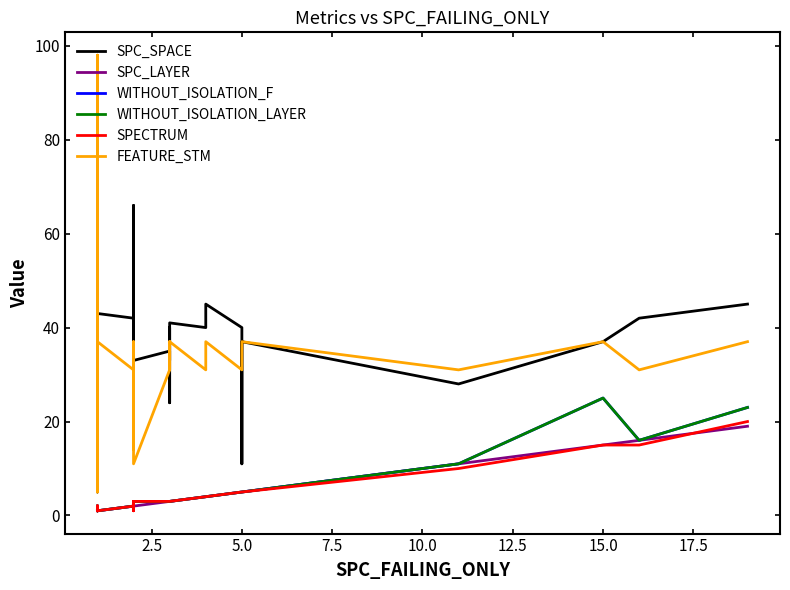

What are all the series names shown in the legend?

SPC_SPACE, SPC_LAYER, WITHOUT_ISOLATION_F, WITHOUT_ISOLATION_LAYER, SPECTRUM, FEATURE_STM